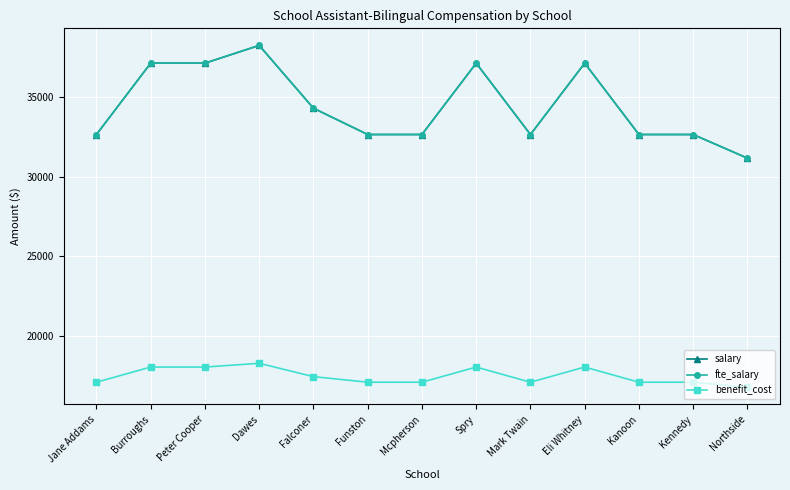

Where does the fte_salary series first go above 32651?

Jane Addams